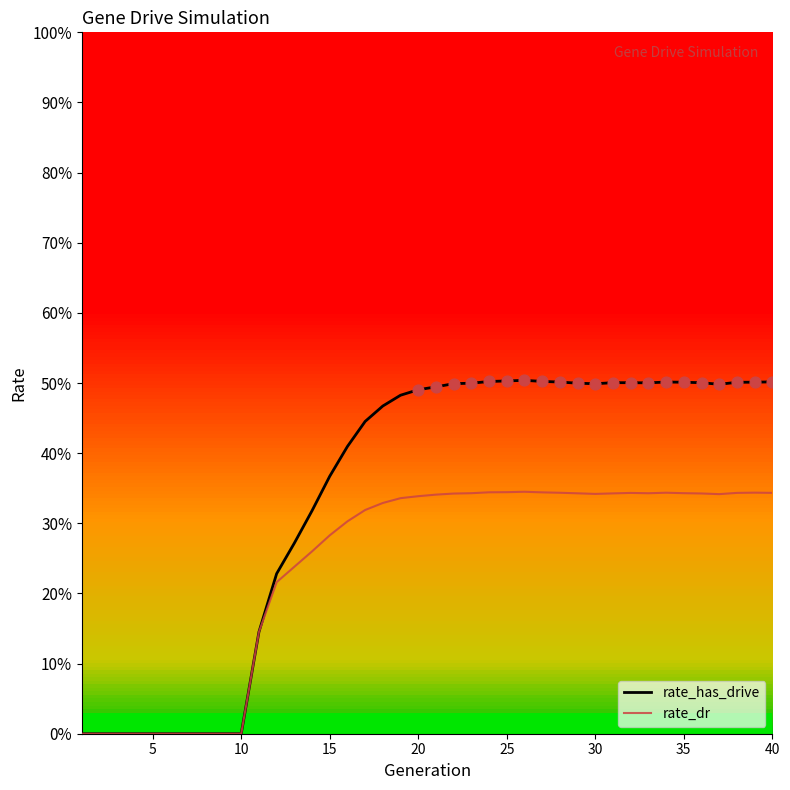

What are all the series names shown in the legend?

rate_has_drive, rate_dr